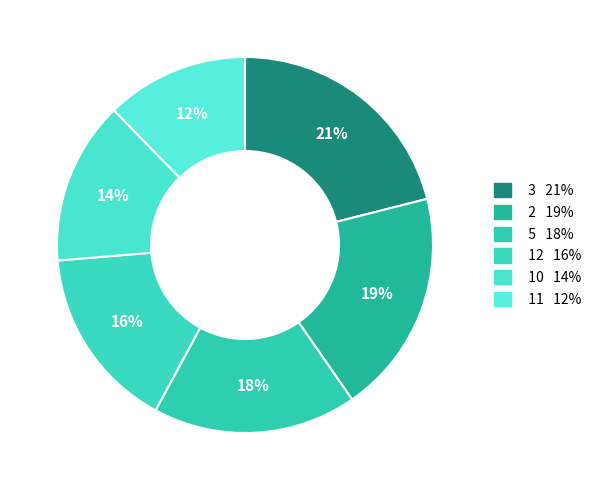

Count the number of slices in the pie.

6